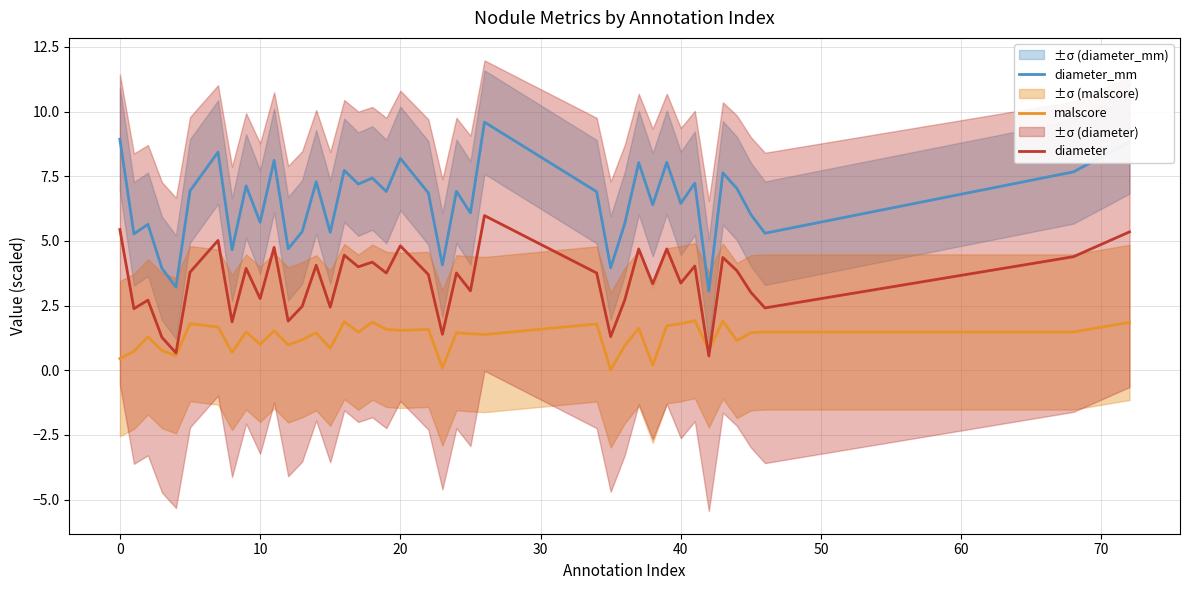

True or false: diameter_mm and malscore intersect in this chart.

False